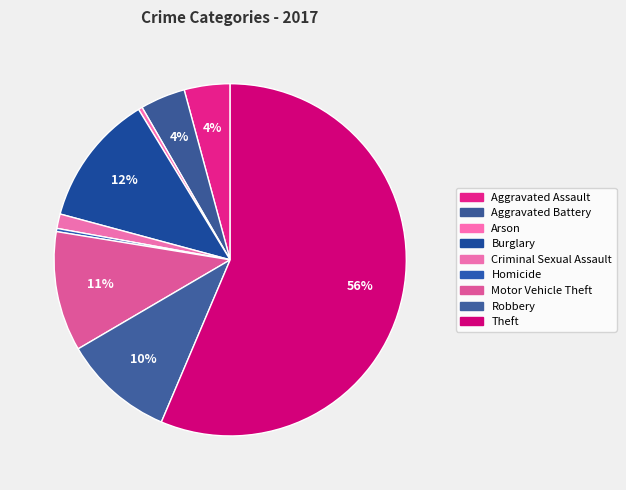

Rank the categories by value from highest to lowest.

Theft, Burglary, Motor Vehicle Theft, Robbery, Aggravated Assault, Aggravated Battery, Criminal Sexual Assault, Arson, Homicide